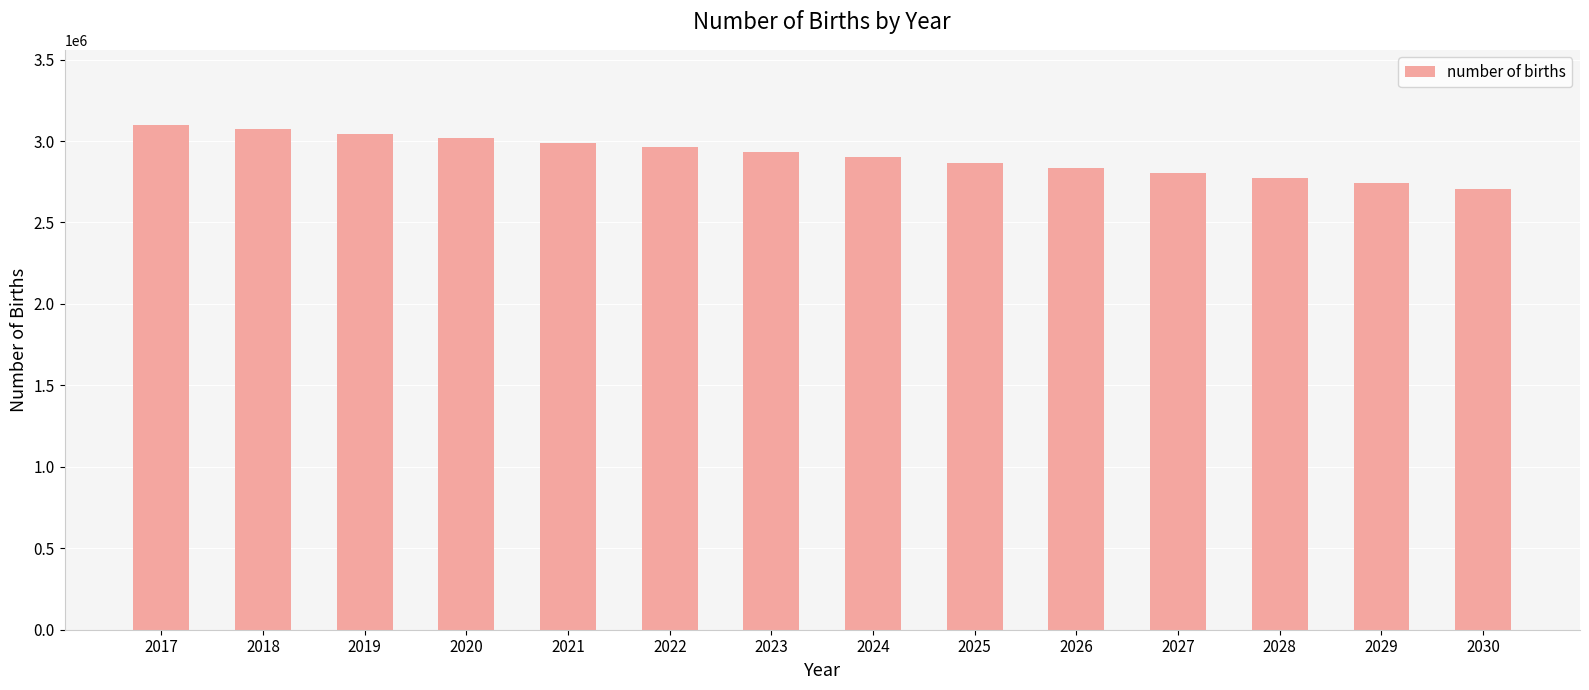

What is the value of the 14th bar from the left?

2703670